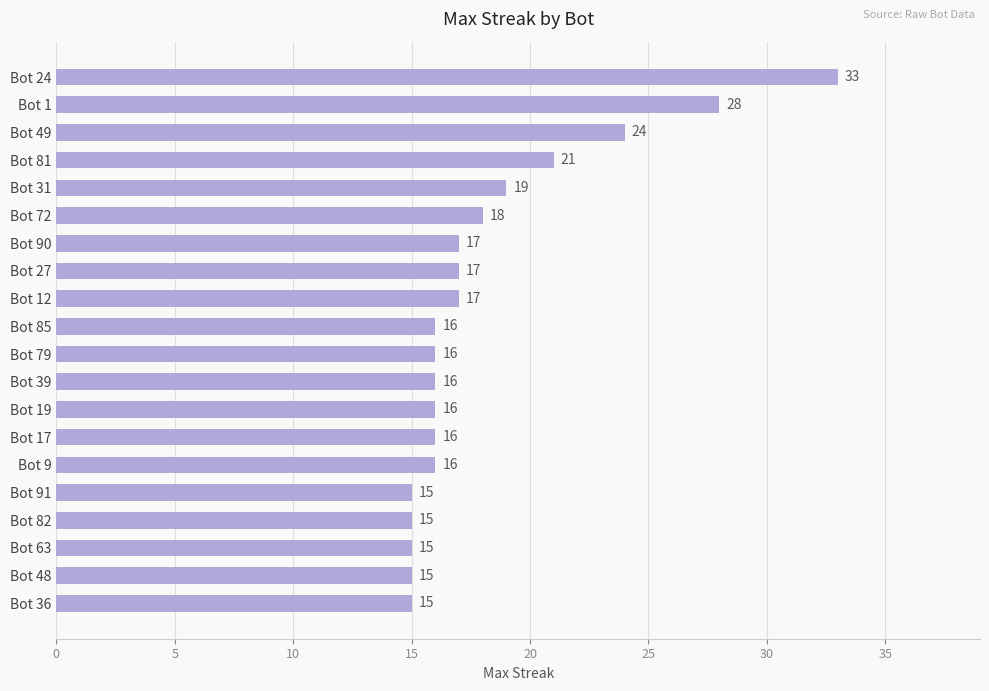

What is the difference between the maximum and second lowest values?

18